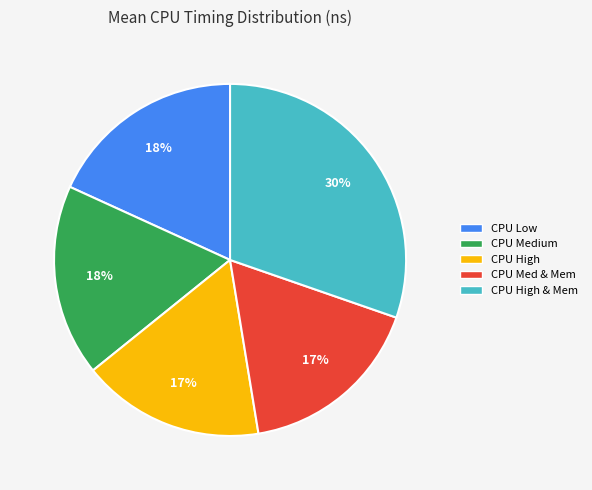

To the nearest percent, what is the average slice percentage?

20%